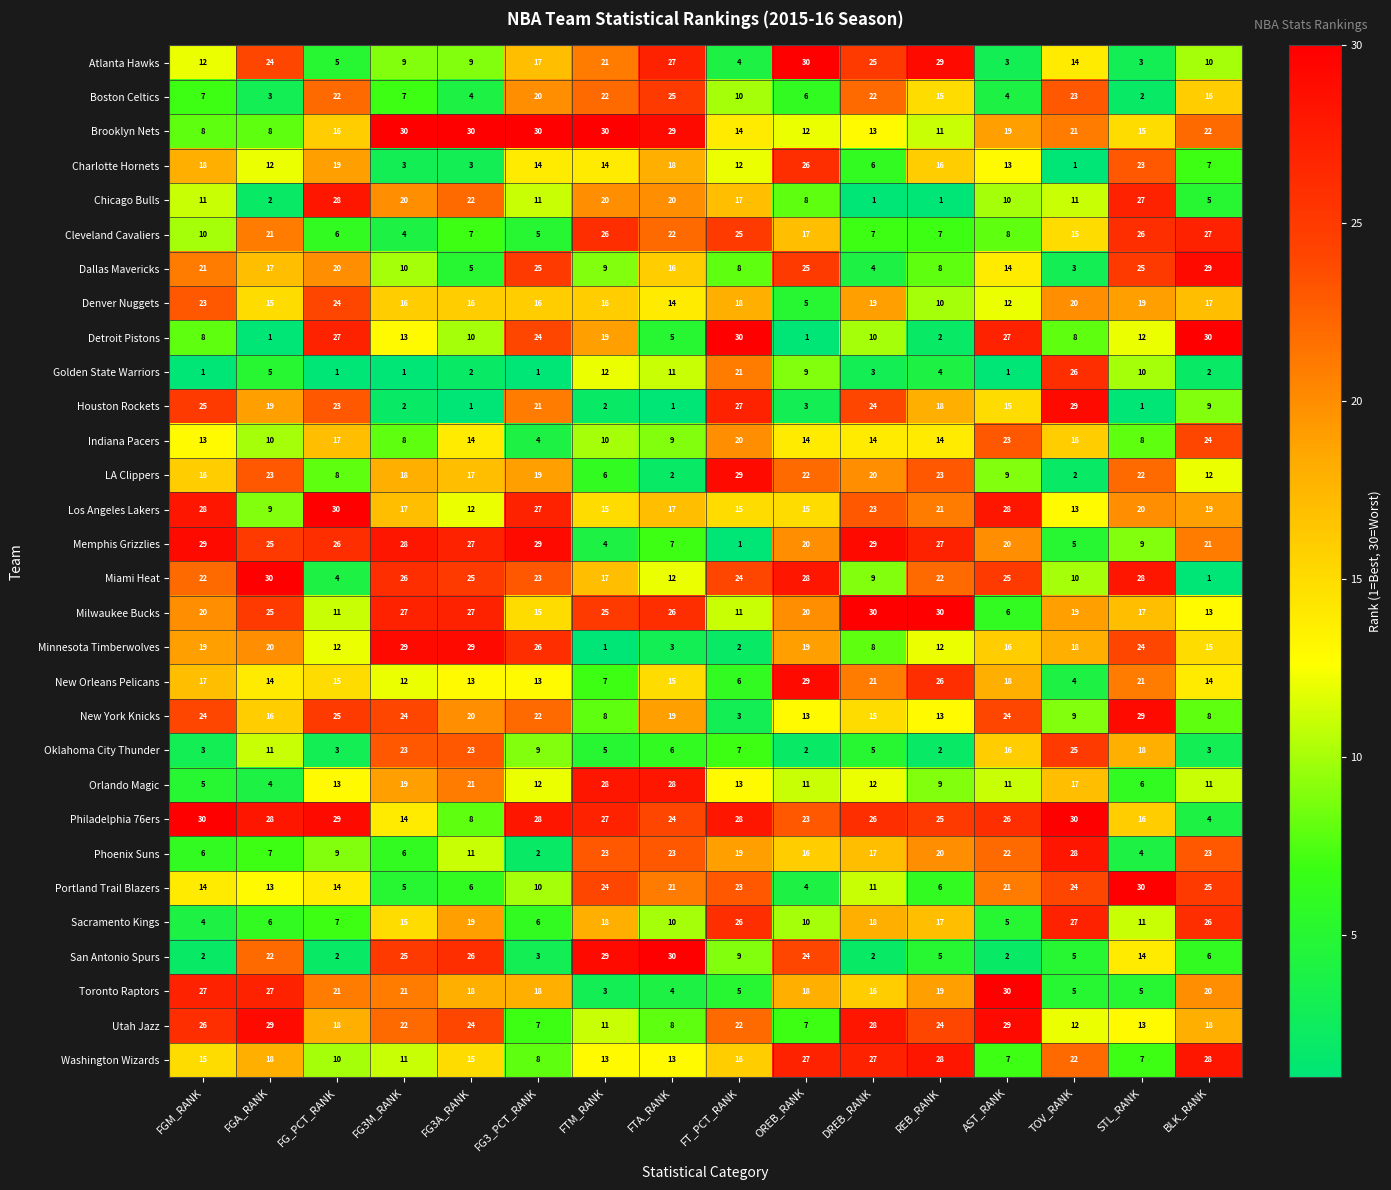

What is the difference between the second highest and second lowest values in the Denver Nuggets series?

13